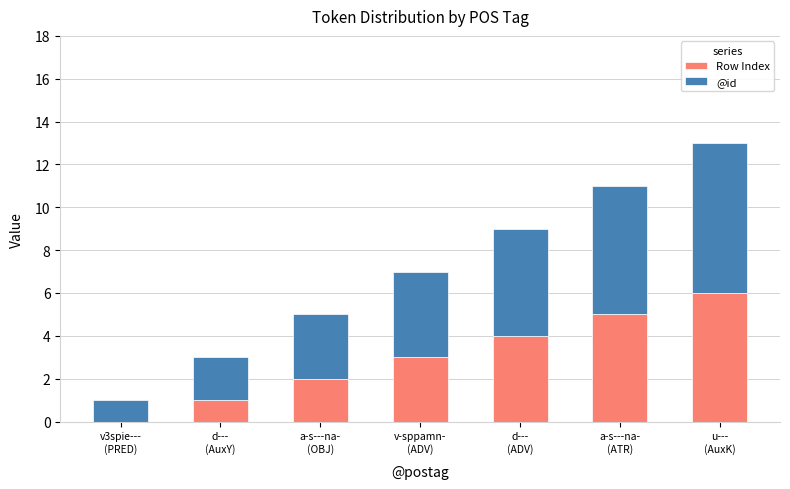

What is the maximum value for Row Index?

6